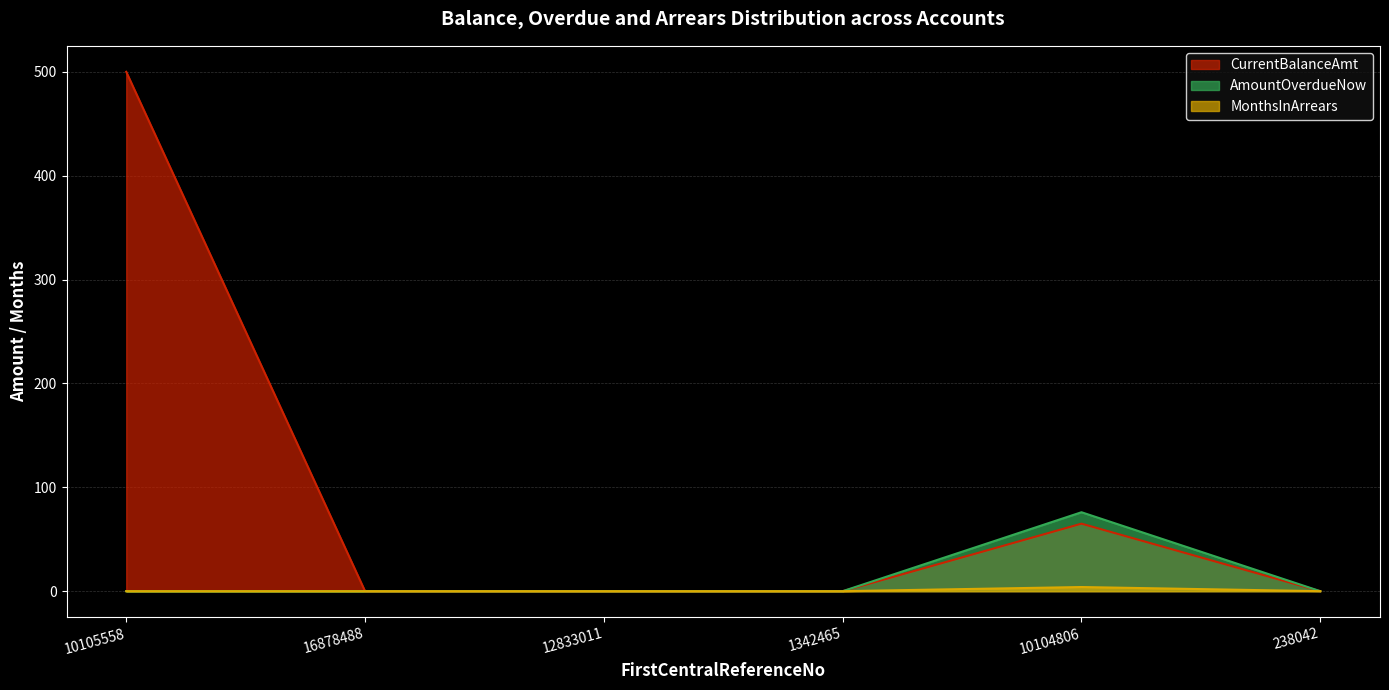

Which label corresponds to the smallest value in the chart?

16878488